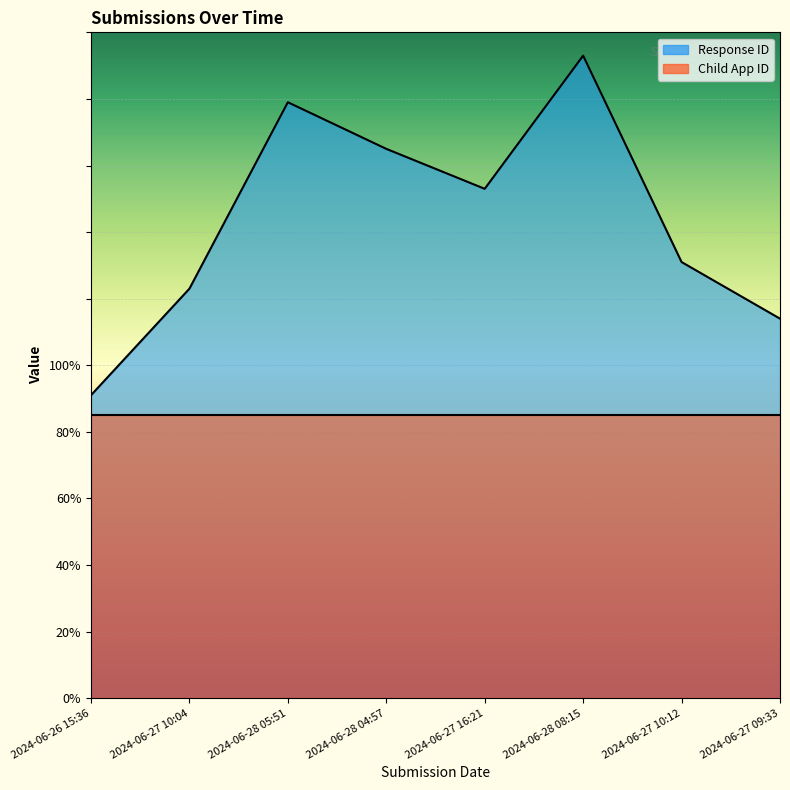

Which label corresponds to the smallest value in the chart?

2024-06-26 15:36